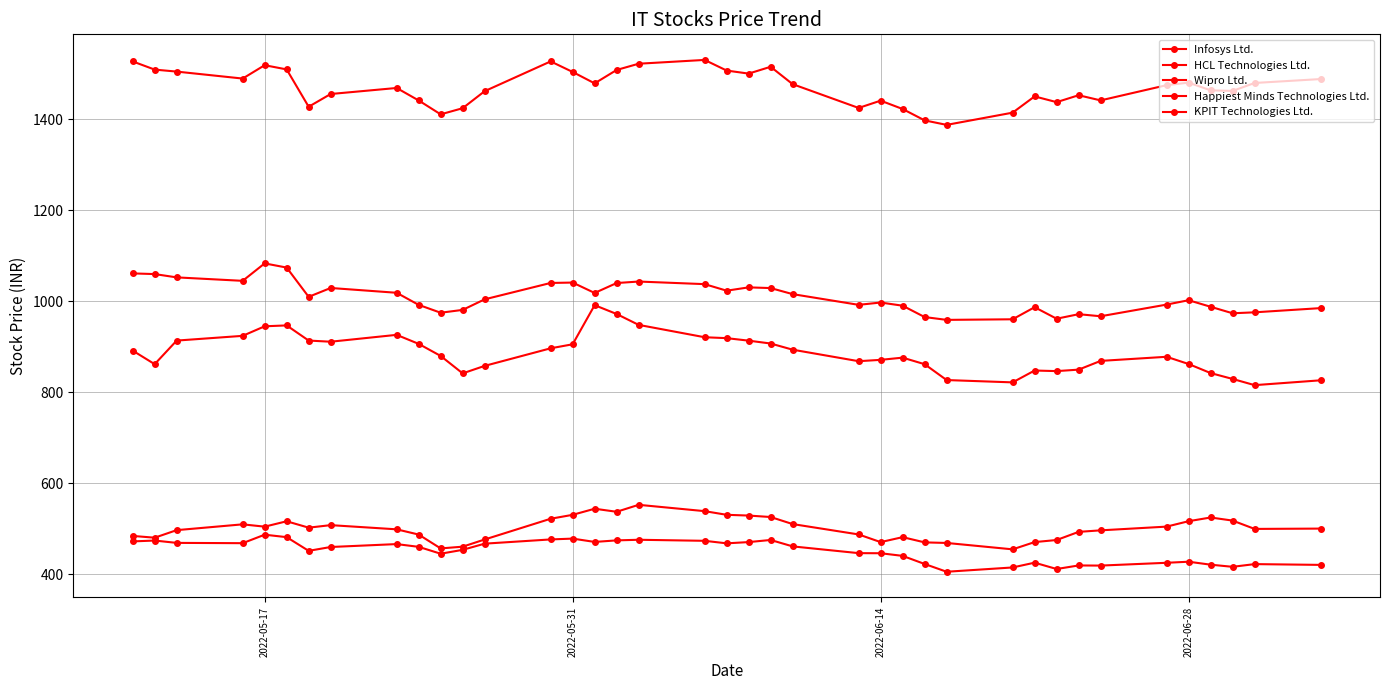

Where does the Happiest Minds Technologies Ltd. series first go above 879?

2022-05-17